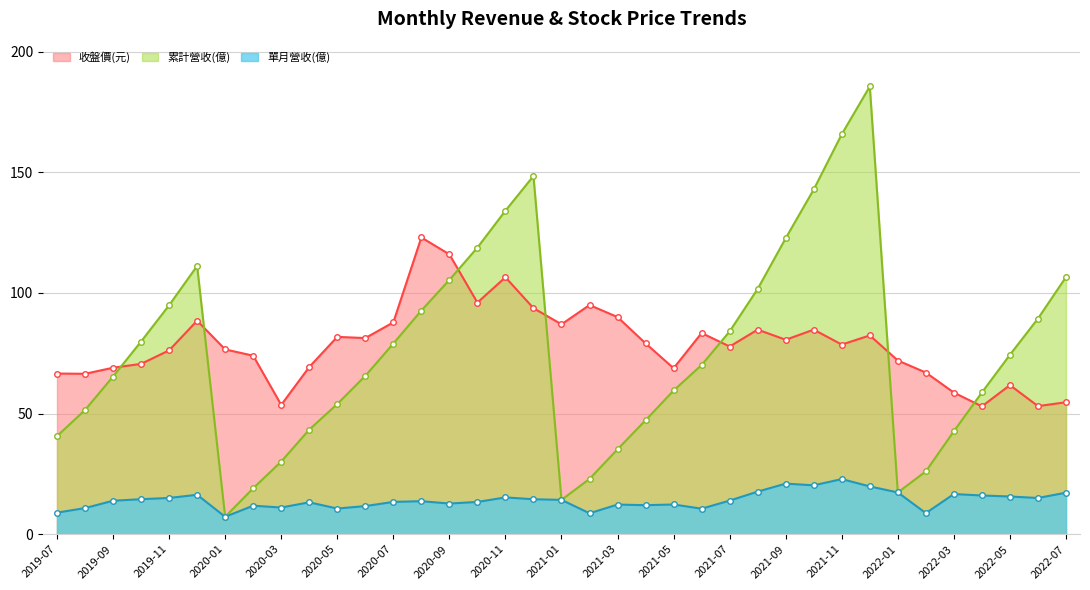

How many times do 累計營收(億) and 收盤價(元) cross each other?

7